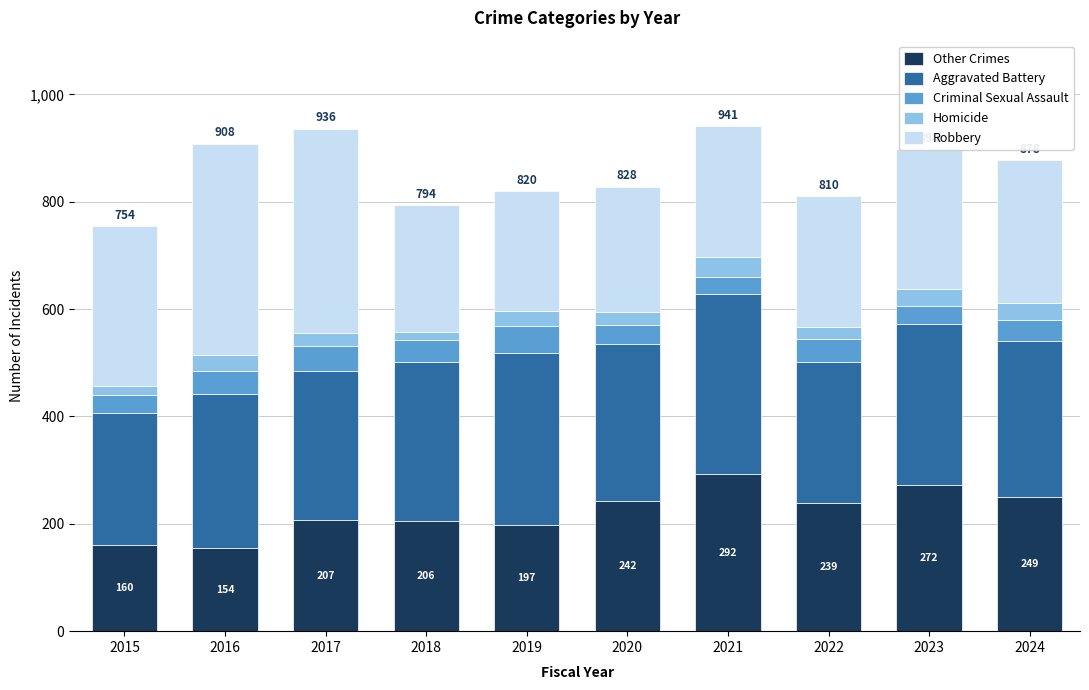

The Other Crimes series shows 154 at 2016. True or false?

True